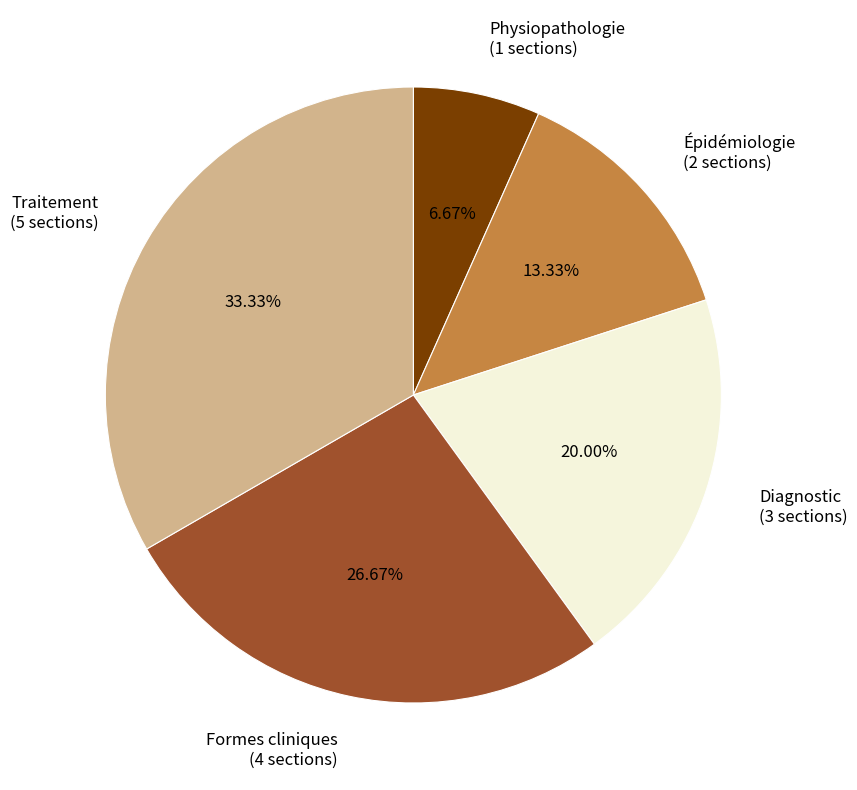

Does Traitement represent more than half of the total?

No